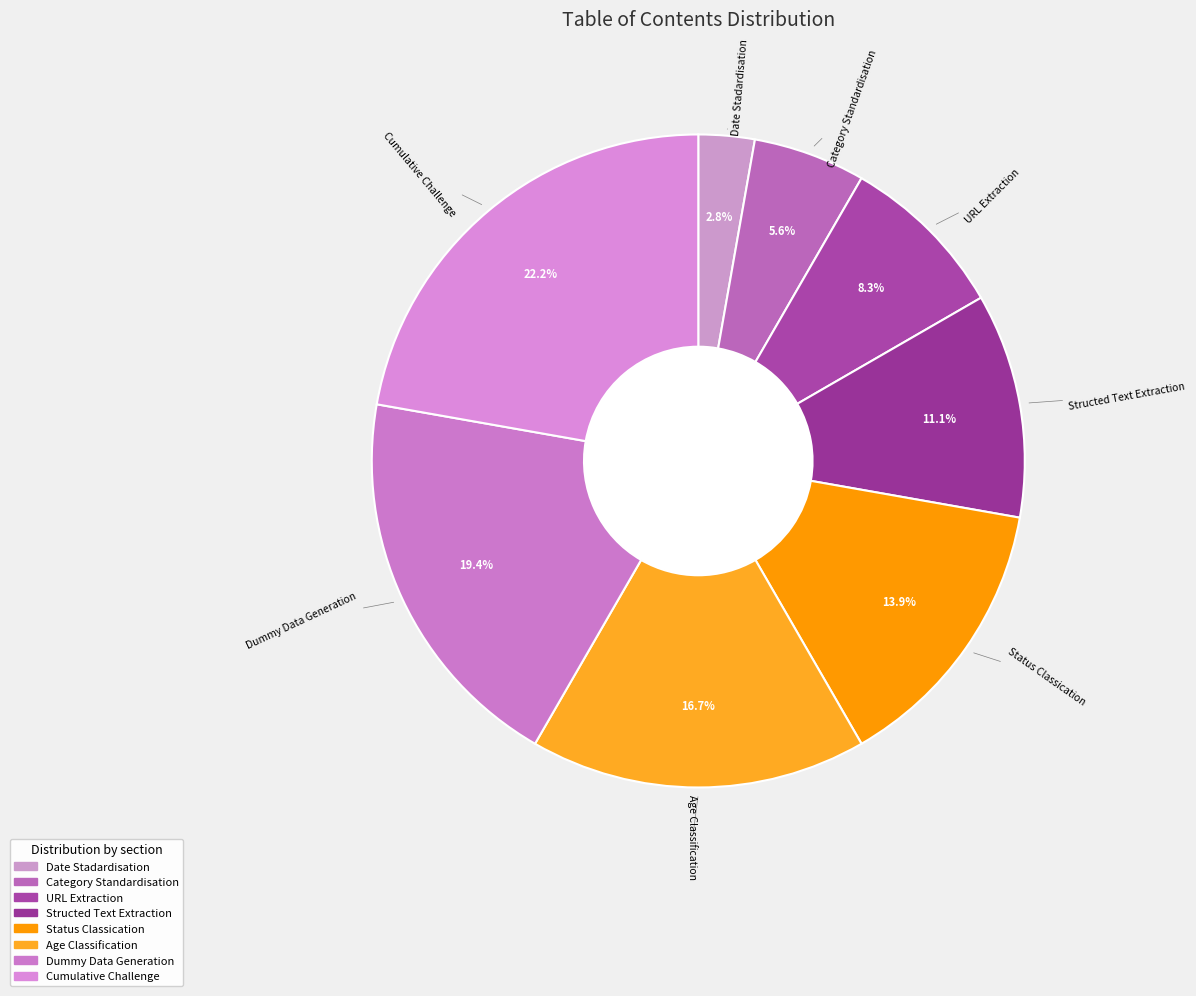

What percentage is the Category Standardisation slice, to the nearest percent?

6%